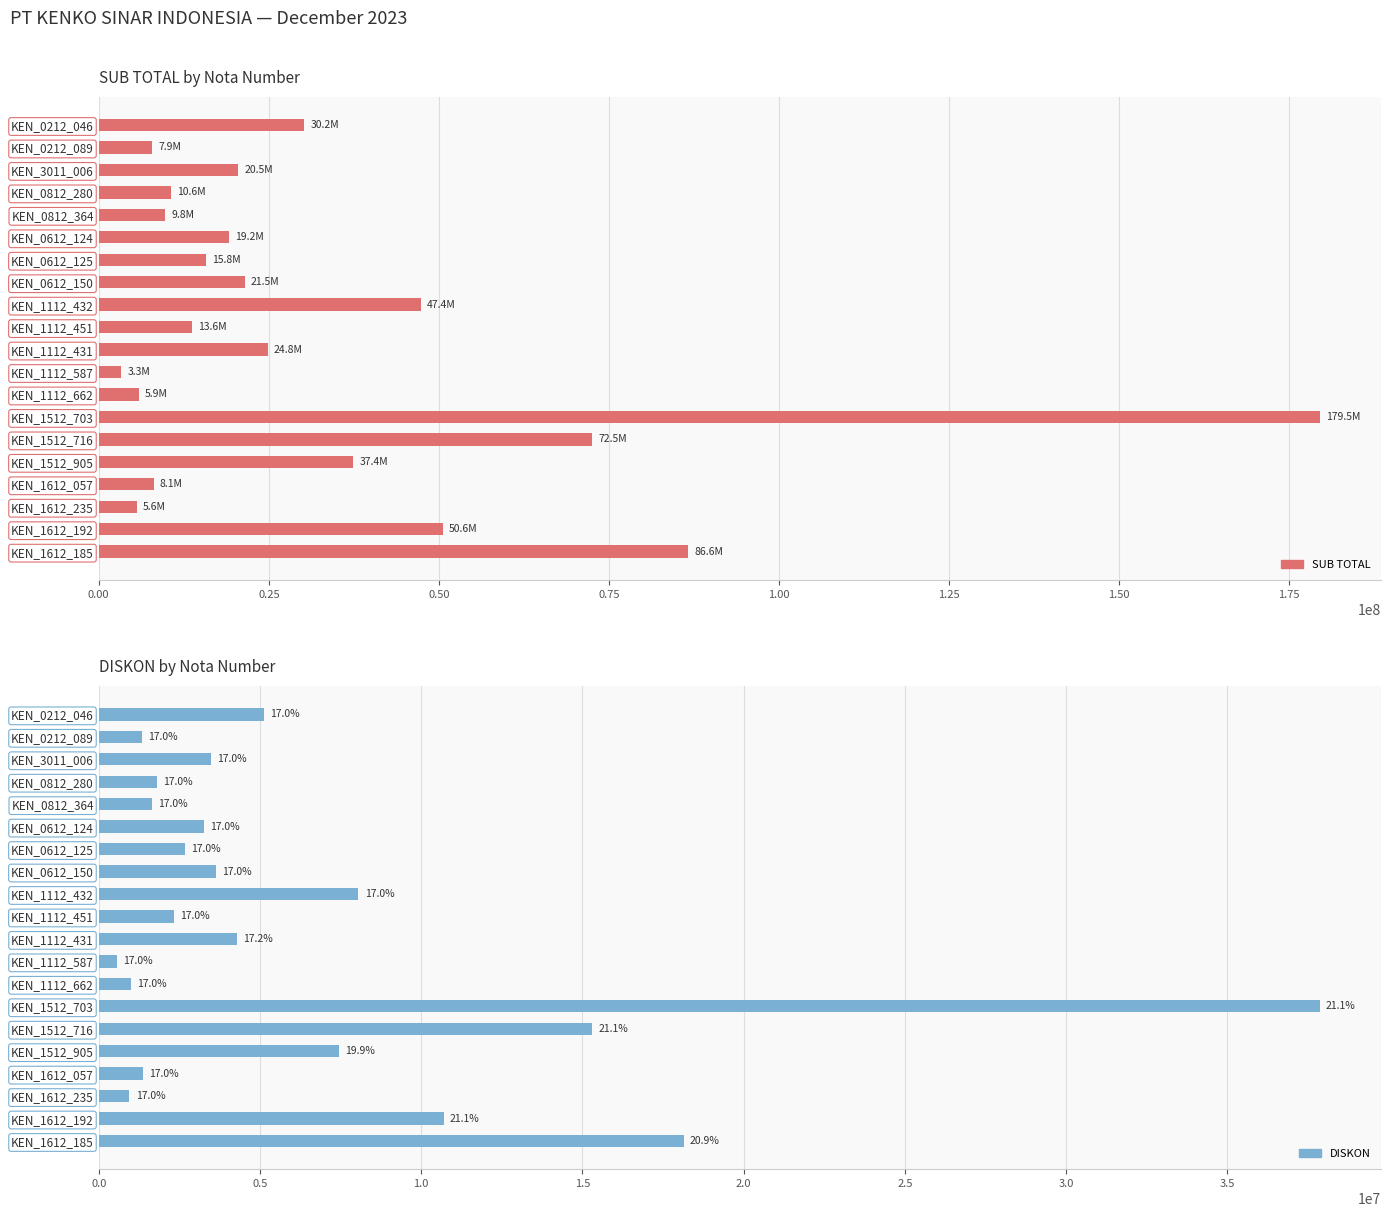

What are all the series names shown in the legend?

SUB TOTAL, DISKON